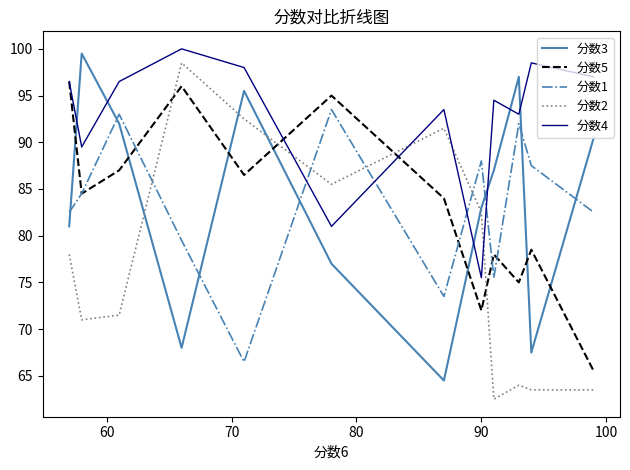

How many times do 分数2 and 分数4 cross each other?

4